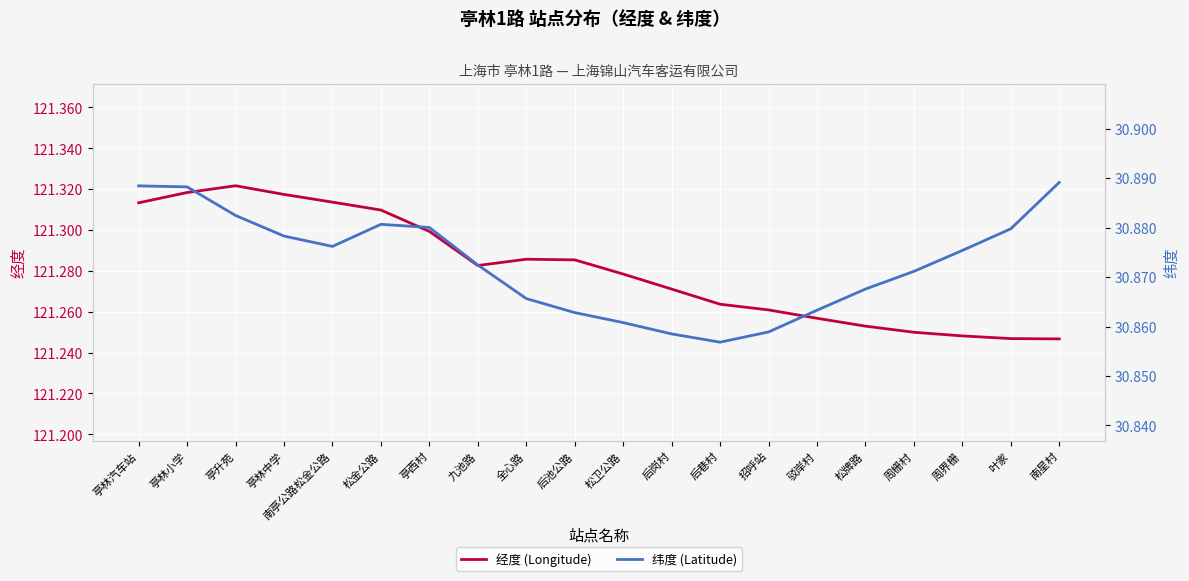

Is the value of 经度 (Longitude) at 亭林汽车站 greater than the value of 纬度 (Latitude) at 松卫公路?

Yes